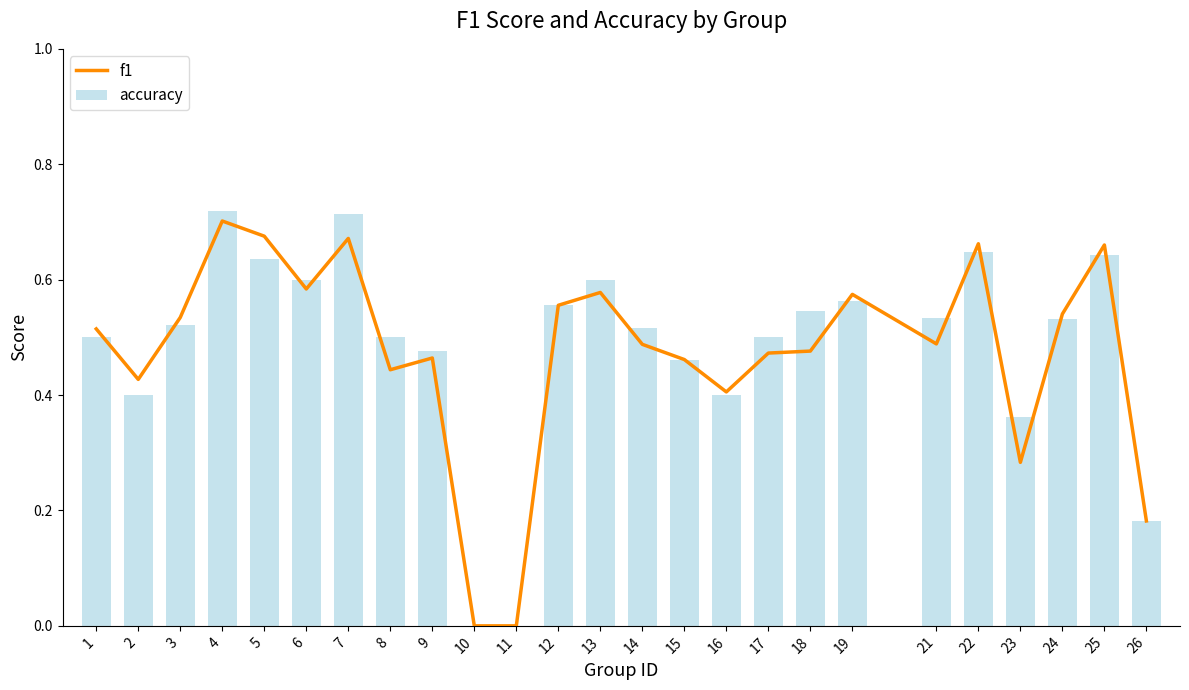

List the labels in order of f1 value, largest first.

4, 5, 7, 22, 25, 6, 13, 19, 12, 24, 3, 1, 21, 14, 18, 17, 9, 15, 8, 2, 16, 23, 26, 10, 11